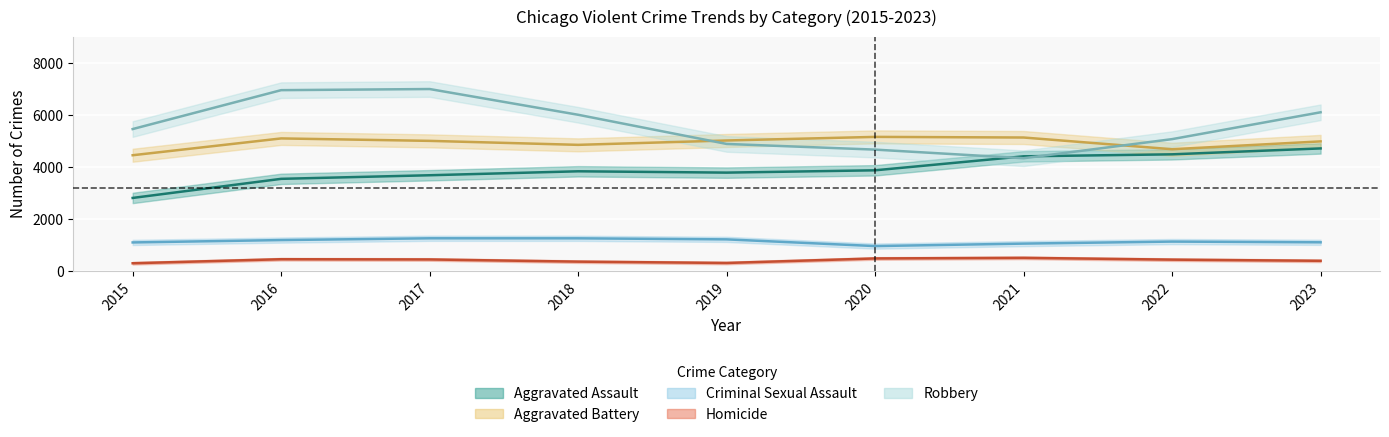

Which category has the highest value in the Aggravated Battery series?

2020